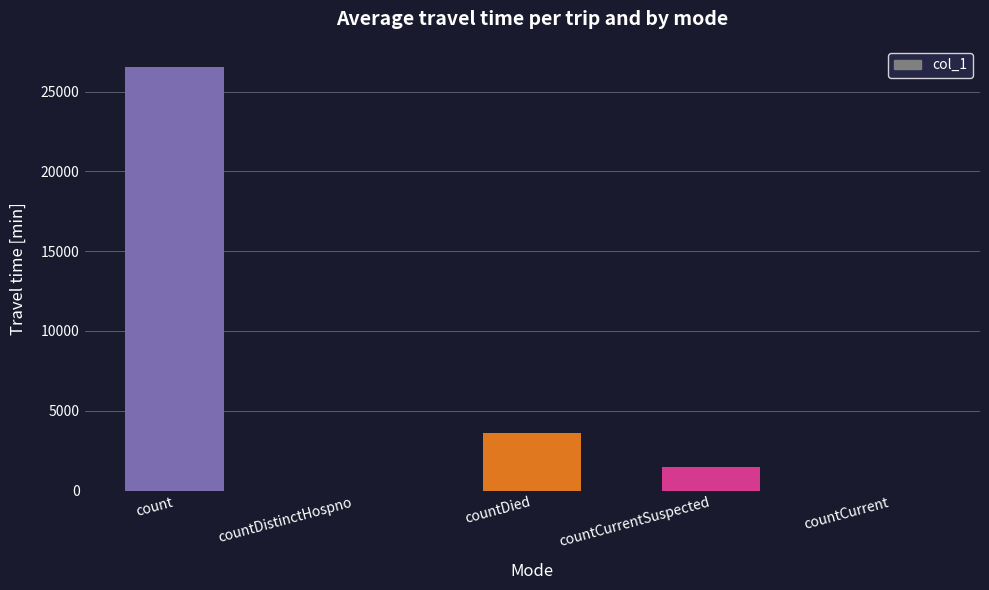

Count the number of categories in the chart.

5